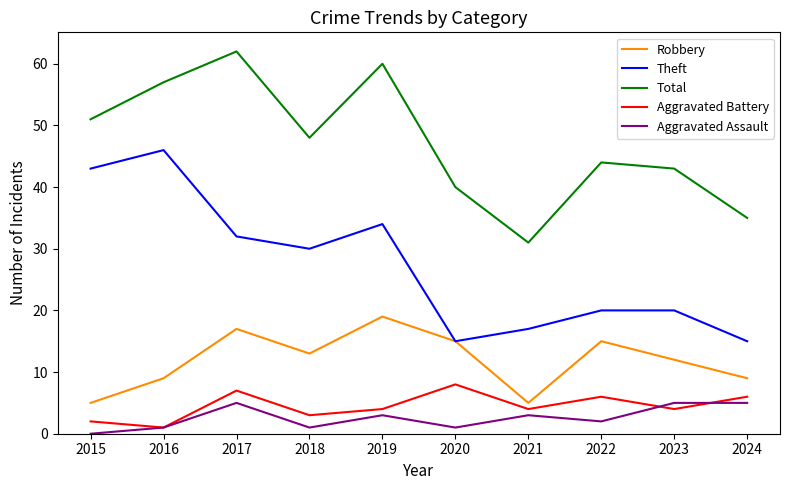

Reading left to right, list all the values displayed in this chart.

Robbery: 2015=5	2016=9	2017=17	2018=13	2019=19	2020=15	2021=5	2022=15	2023=12	2024=9
Theft: 2015=43	2016=46	2017=32	2018=30	2019=34	2020=15	2021=17	2022=20	2023=20	2024=15
Total: 2015=51	2016=57	2017=62	2018=48	2019=60	2020=40	2021=31	2022=44	2023=43	2024=35
Aggravated Battery: 2015=2	2016=1	2017=7	2018=3	2019=4	2020=8	2021=4	2022=6	2023=4	2024=6
Aggravated Assault: 2015=0	2016=1	2017=5	2018=1	2019=3	2020=1	2021=3	2022=2	2023=5	2024=5